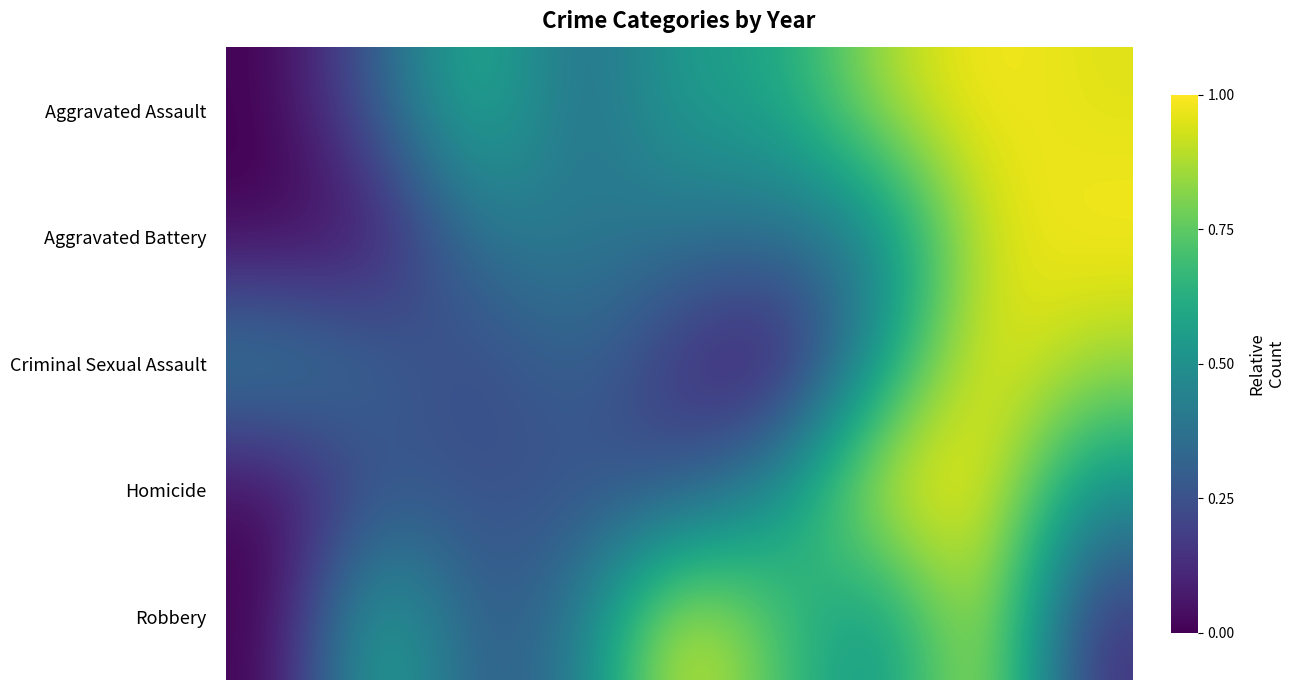

Reading right to left, transcribe all the data shown in this chart.

Aggravated Assault: 0.9	1.0	0.9	0.6	0.6	0.3	0.7	0.3	0.0
Aggravated Battery: 1.0	0.9	0.4	0.4	0.4	0.4	0.4	0.0	0.0
Criminal Sexual Assault: 0.9	1.0	0.5	0.0	0.1	0.3	0.2	0.3	0.5
Homicide: 0.5	1.0	1.0	0.5	0.2	0.2	0.2	0.2	0.0
Robbery: 0.1	1.0	0.5	0.7	1.0	0.4	0.3	0.6	0.0